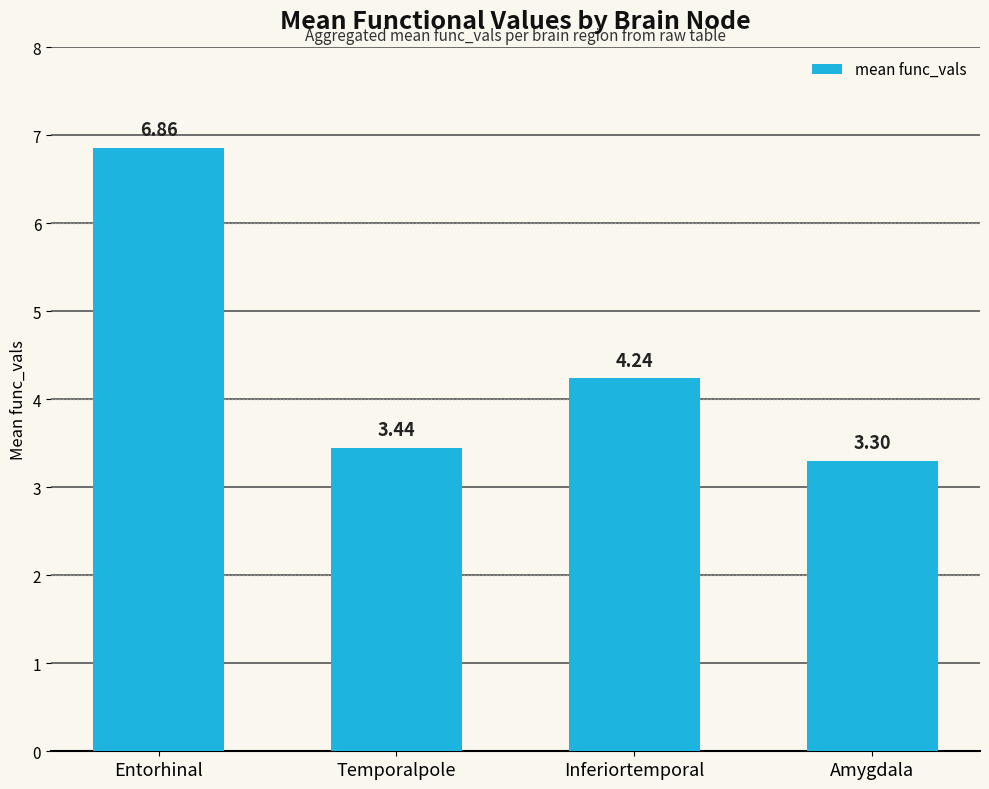

What is the change in value from Entorhinal to Temporalpole?

-3.4